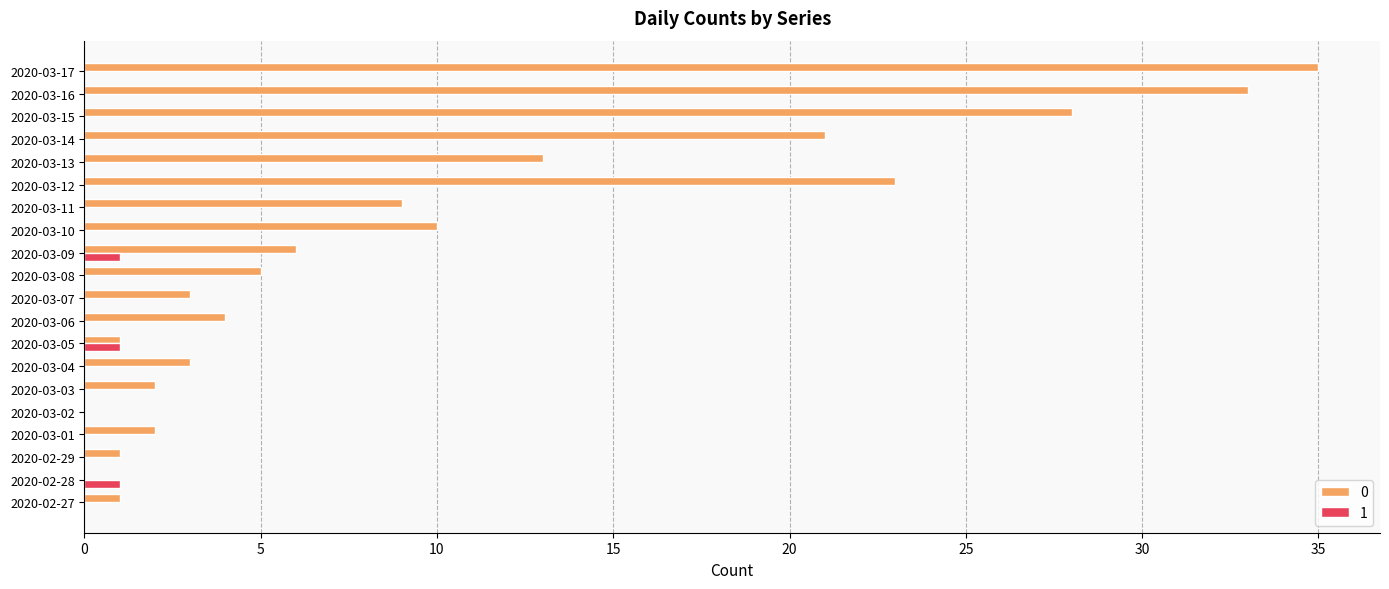

Is the value of 1 at 2020-03-06 greater than the value of 0 at 2020-03-17?

No